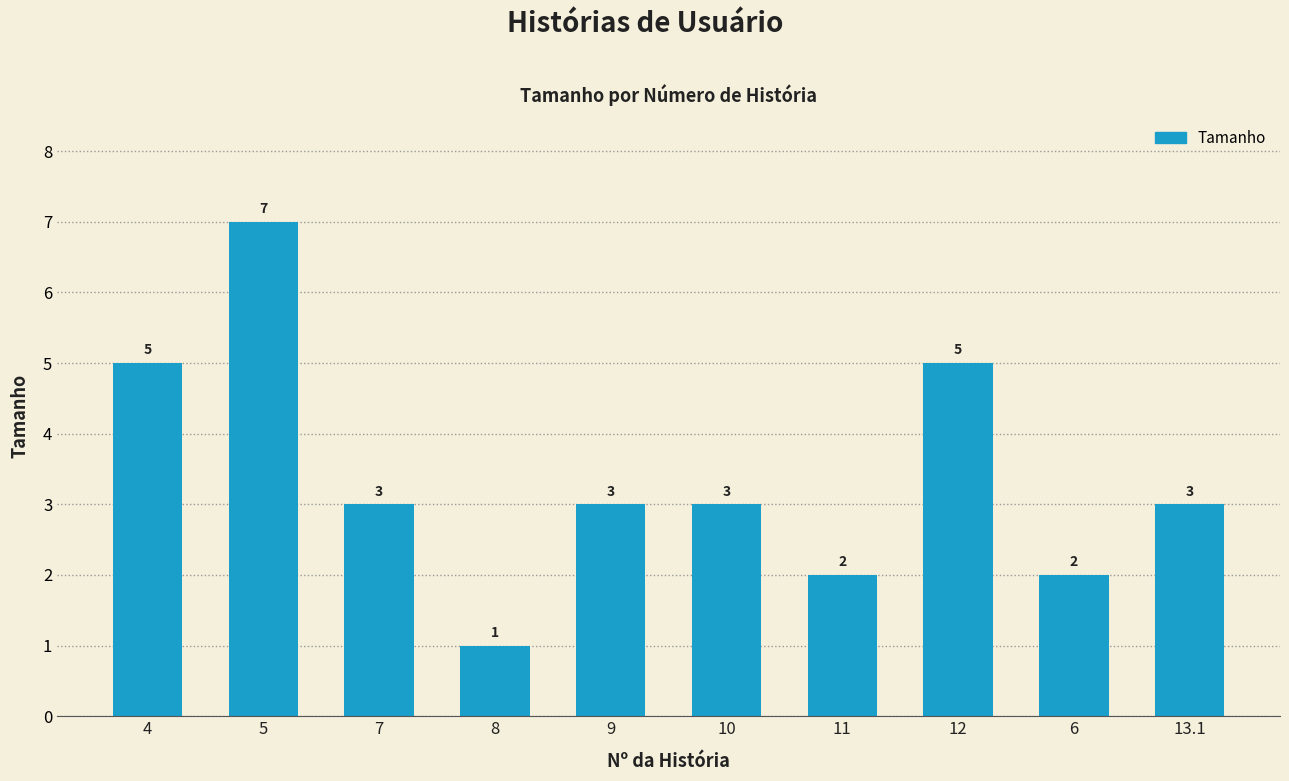

Count the values in the range 2 to 5.

8